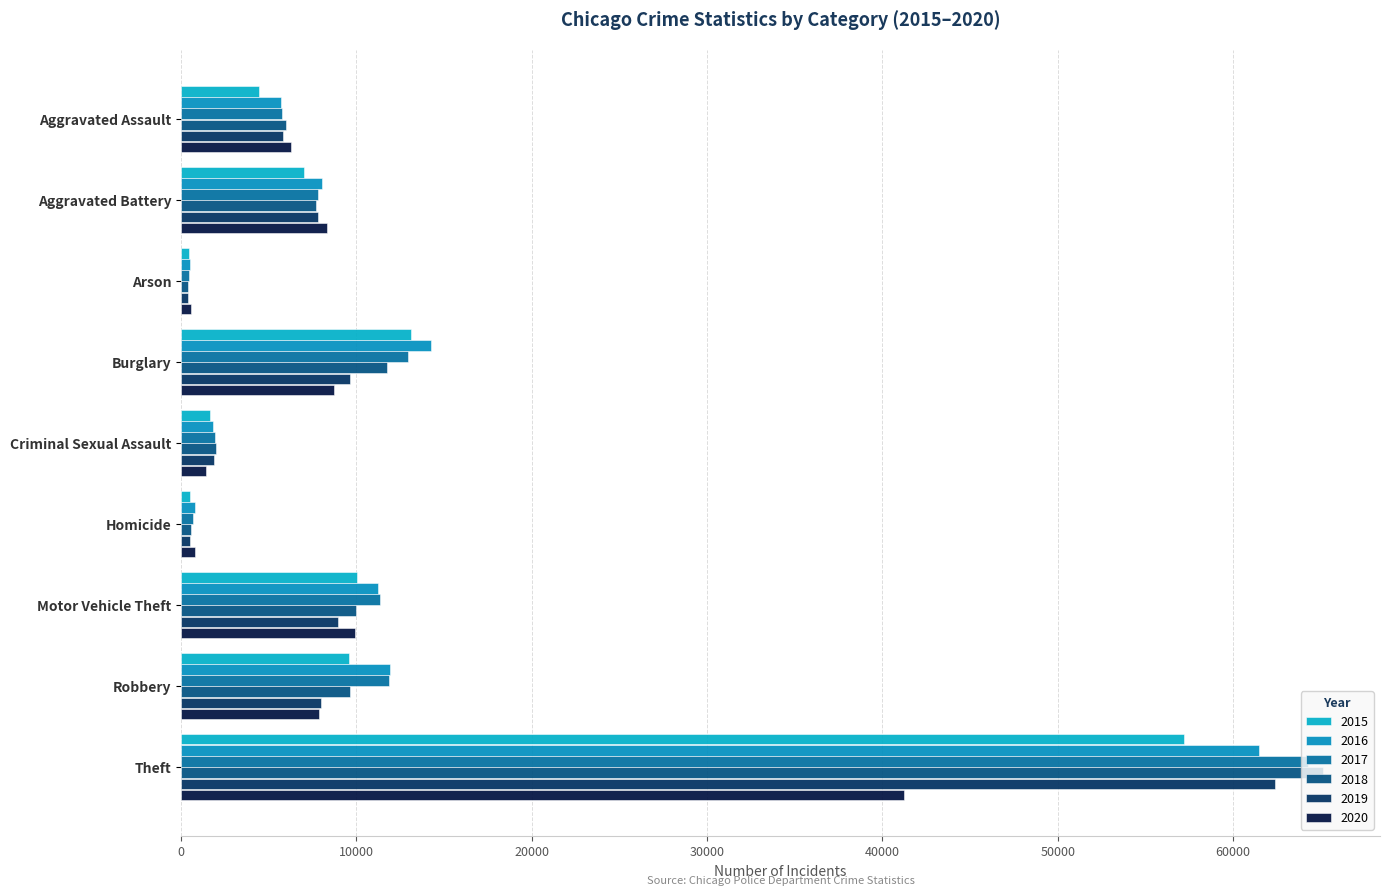

Is the value of 2015 at Motor Vehicle Theft greater than the value of 2019 at Motor Vehicle Theft?

Yes